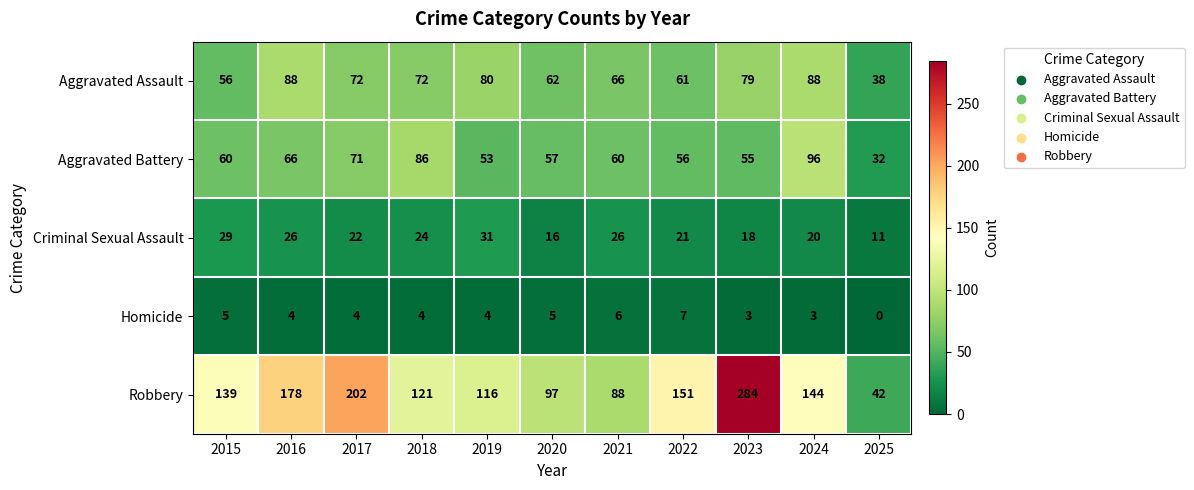

Which series has the largest range (max minus min)?

Robbery